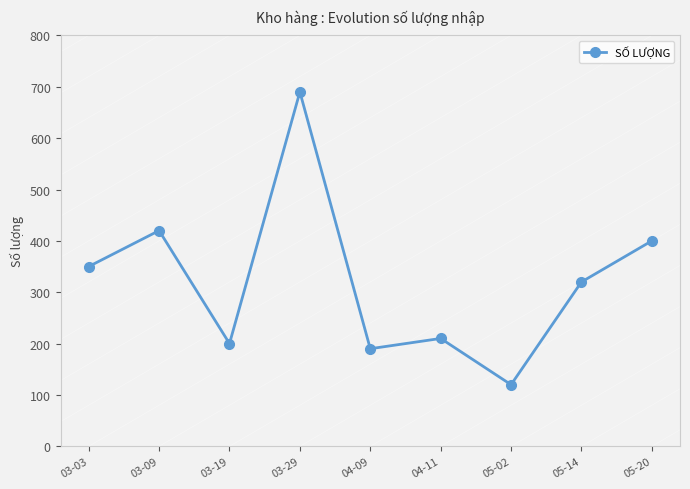

What is the smallest value displayed?

120